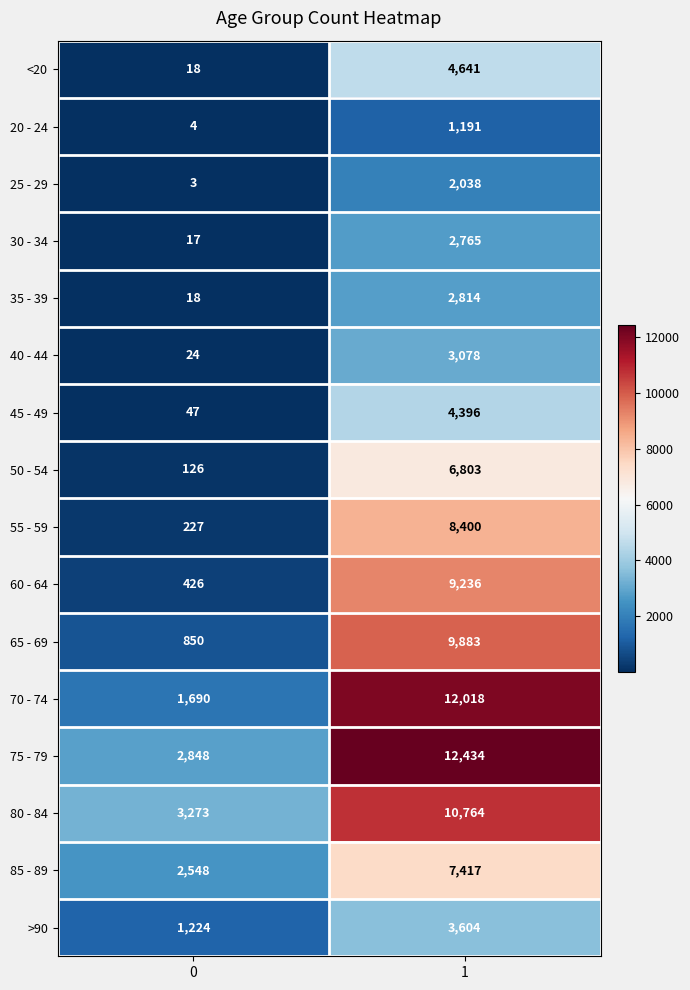

What is the approximate value of 70 - 74 at 0, to the nearest 100?

1700